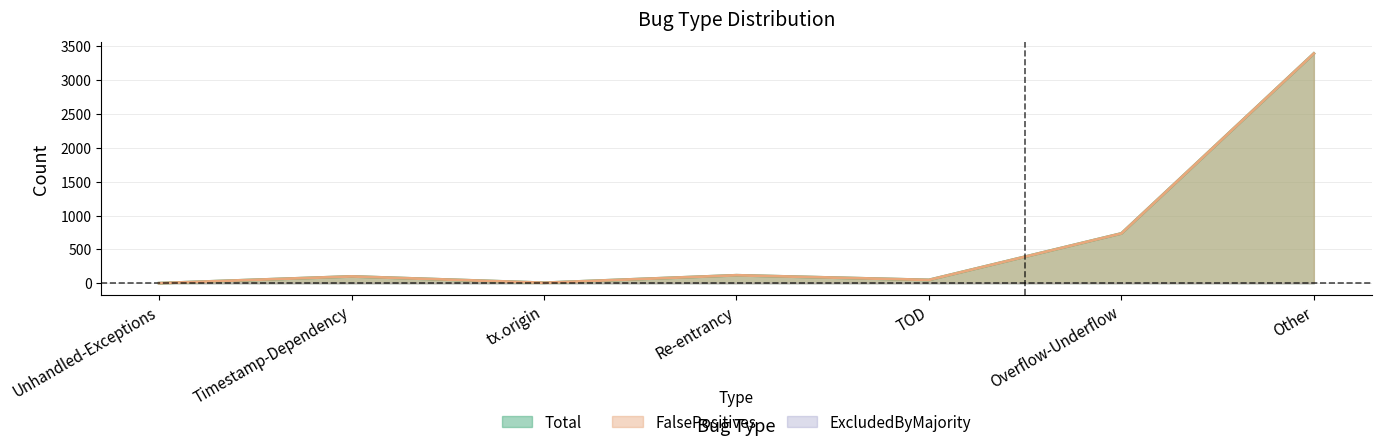

True or false: Total and FalsePositives intersect in this chart.

False